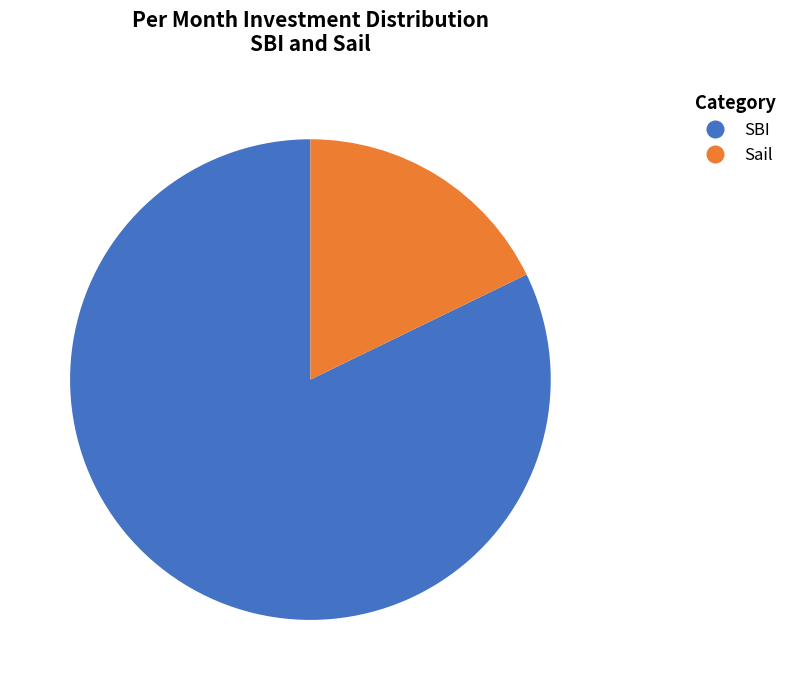

Is there any slice that represents more than half of the pie?

Yes